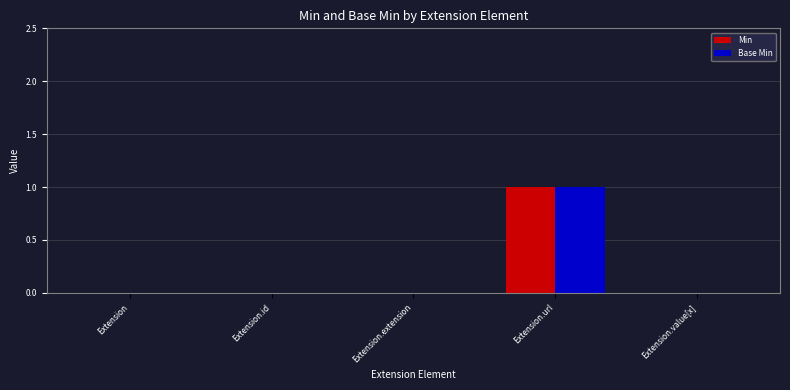

Reading right to left, transcribe all the data shown in this chart.

Min: 0	1	0	0	0
Base Min: 0	1	0	0	0